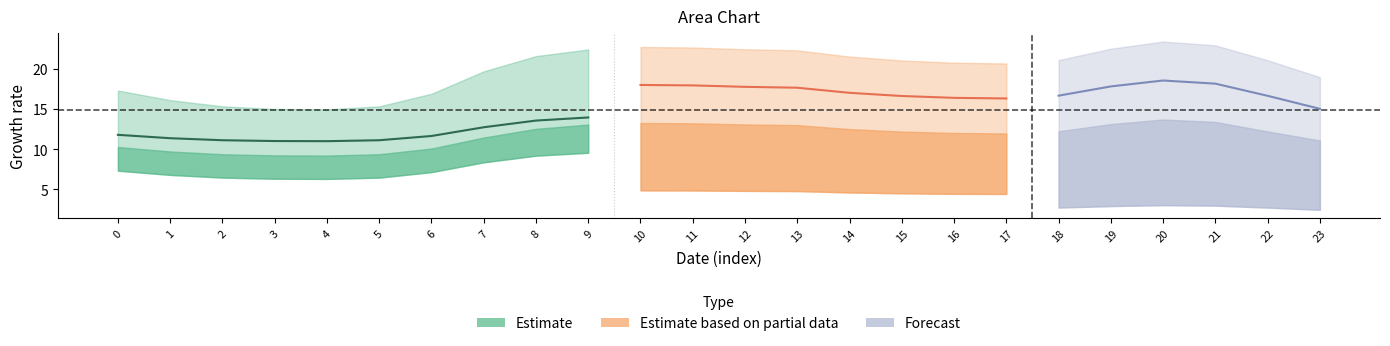

How many lines are shown in the chart?

4